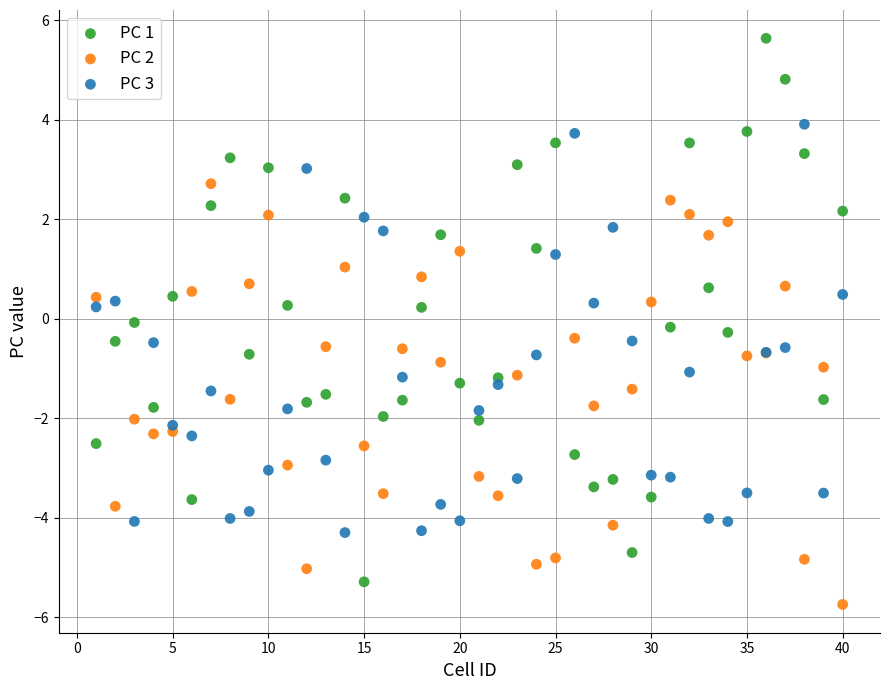

What is the X range (max minus min) for the scatter plot?

39.0